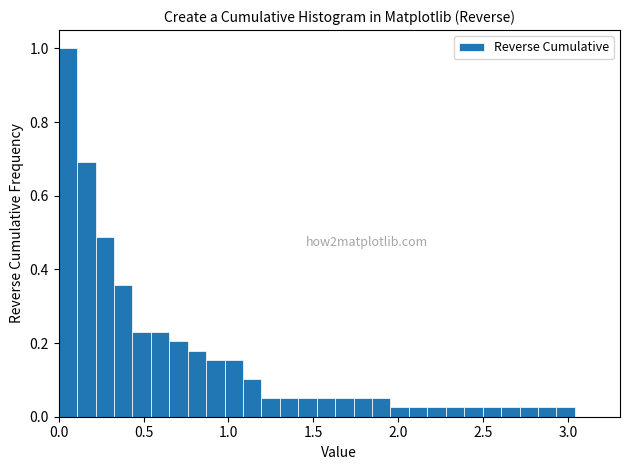

Read against the x-axis, roughly where is the centre of the tallest bar?

0.05